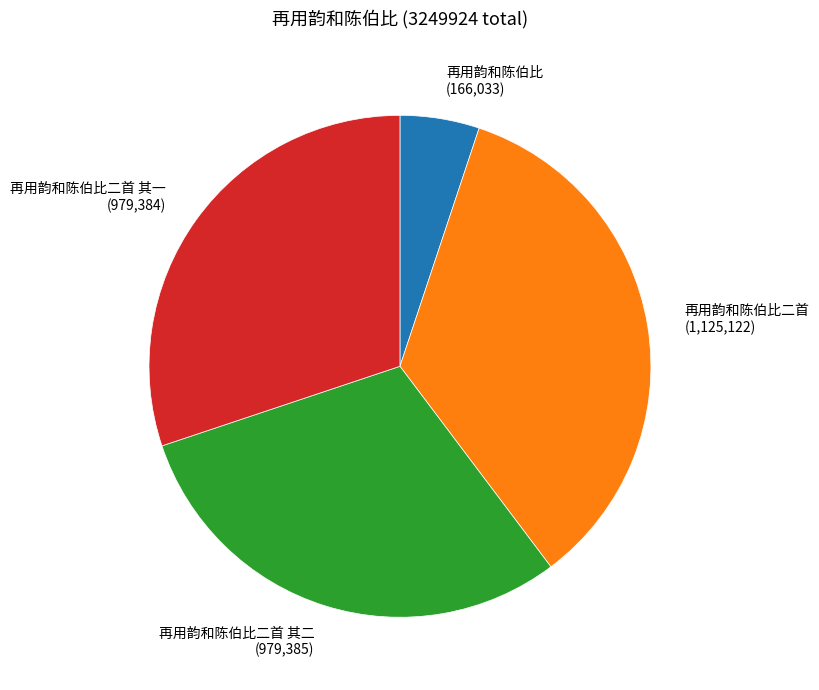

Between 再用韵和陈伯比二首 (1,125,122) and 再用韵和陈伯比二首 其一 (979,384), which is larger?

再用韵和陈伯比二首 (1,125,122)